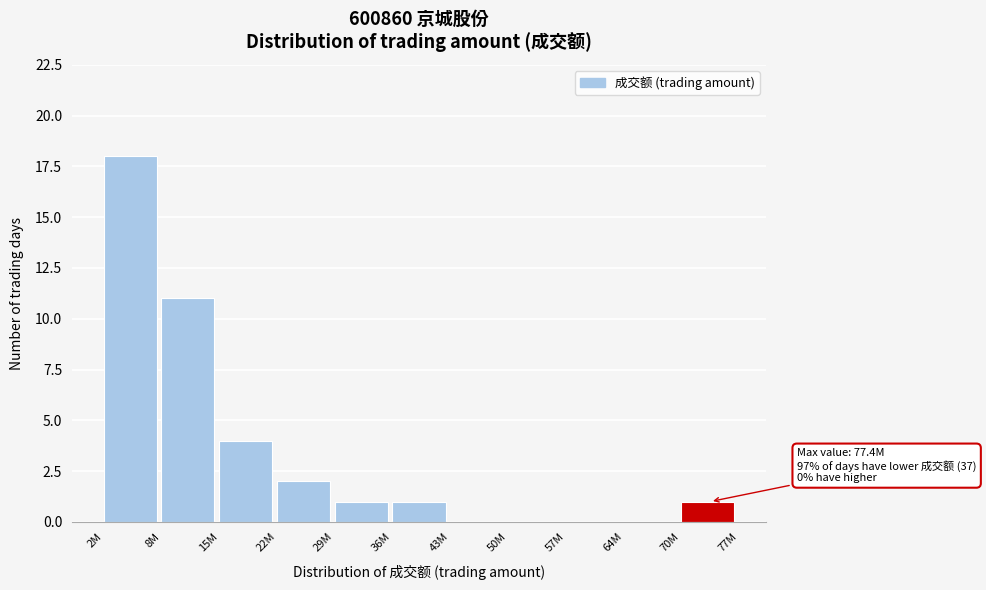

Reading left to right, transcribe all the data shown in this chart.

2M=18	8M=11	15M=4	22M=2	29M=1	36M=1	43M=0	50M=0	57M=0	64M=0	70M=1